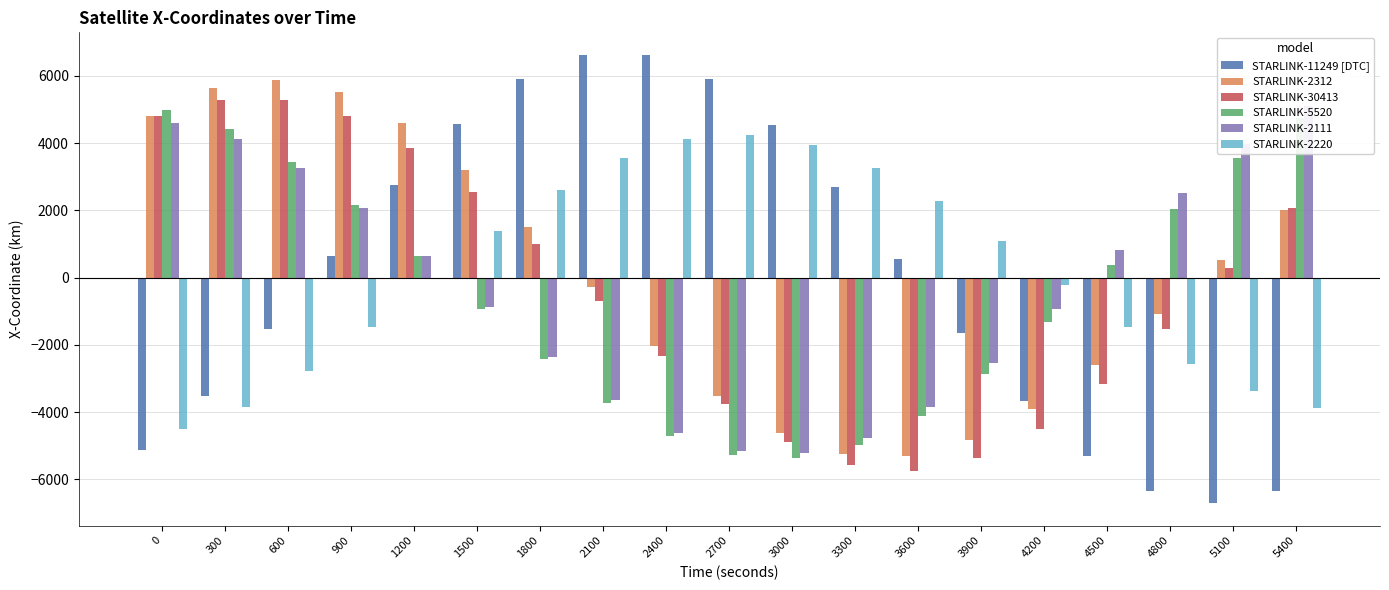

What is the greatest value displayed?

6629.0